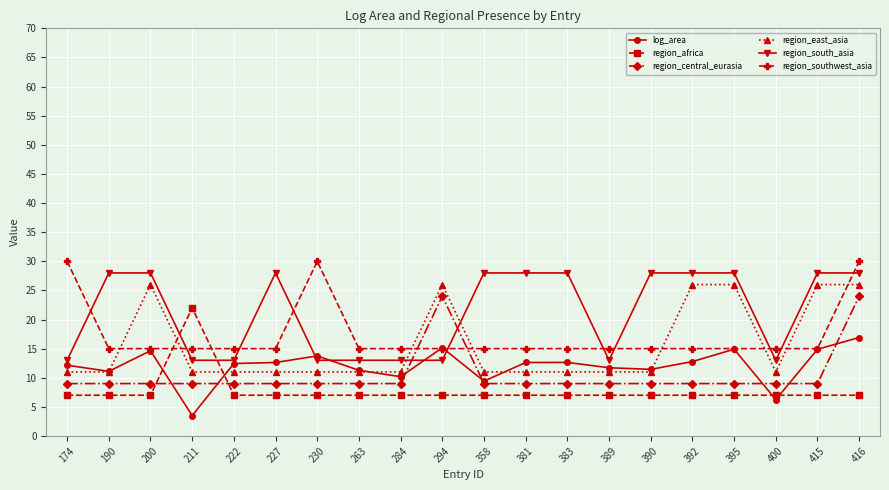

True or false: region_south_asia has more than 0 points higher than both neighbors.

True